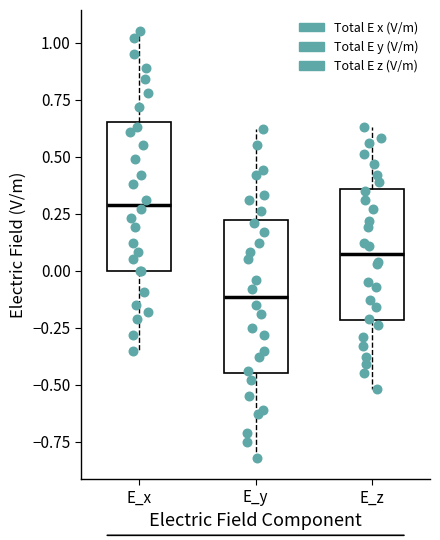

Where does the lower whisker of the box for E_y end on the y-axis? The values are not printed on the chart, so give them approximately, as read against the axis.

-0.80